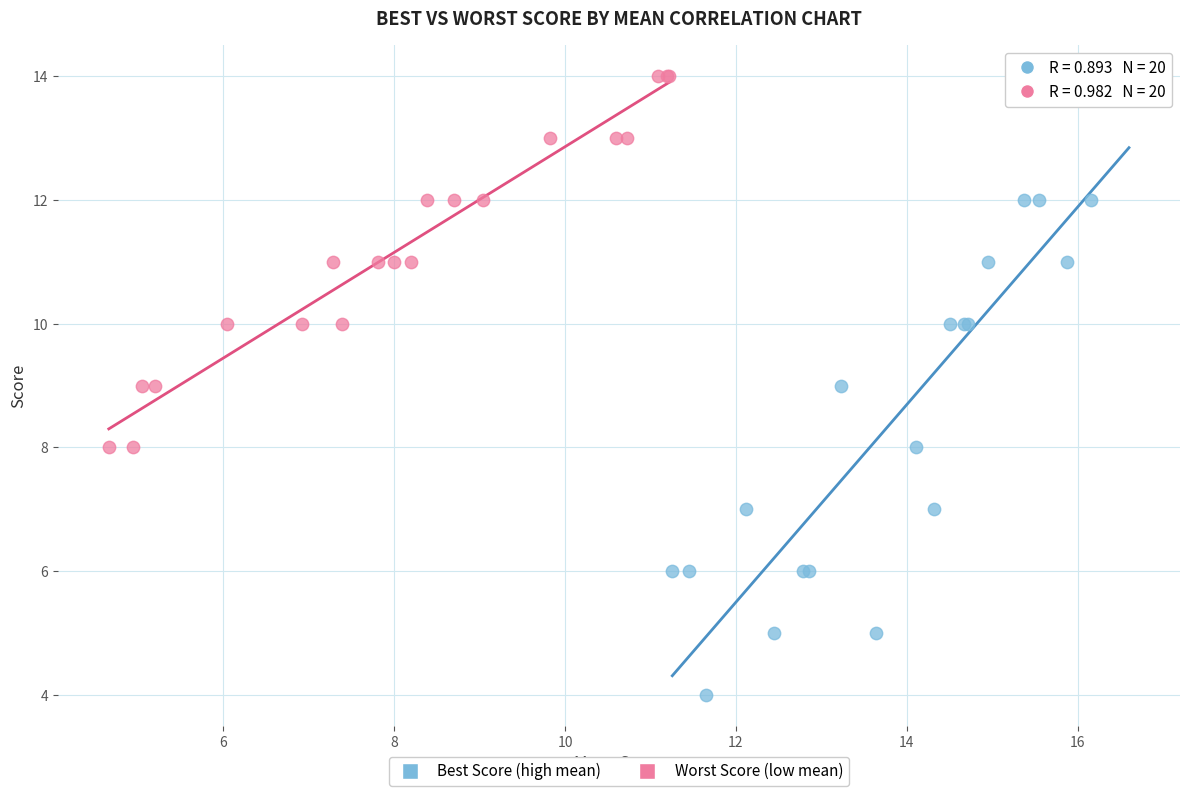

Which series contains the lowest Y value?

Best Score (high mean)